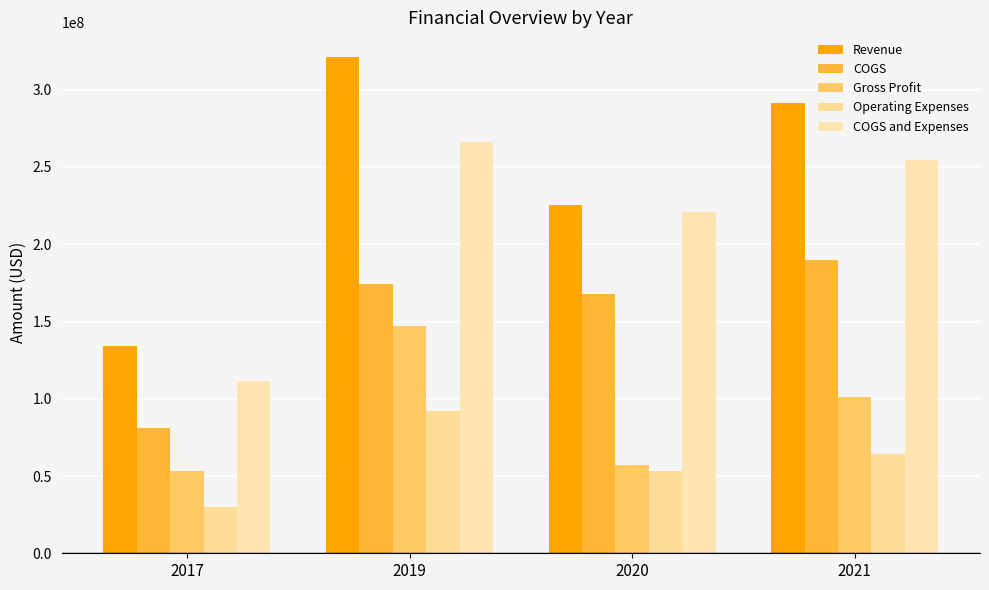

List the series in order of their peak value, lowest first.

Operating Expenses, Gross Profit, COGS, COGS and Expenses, Revenue